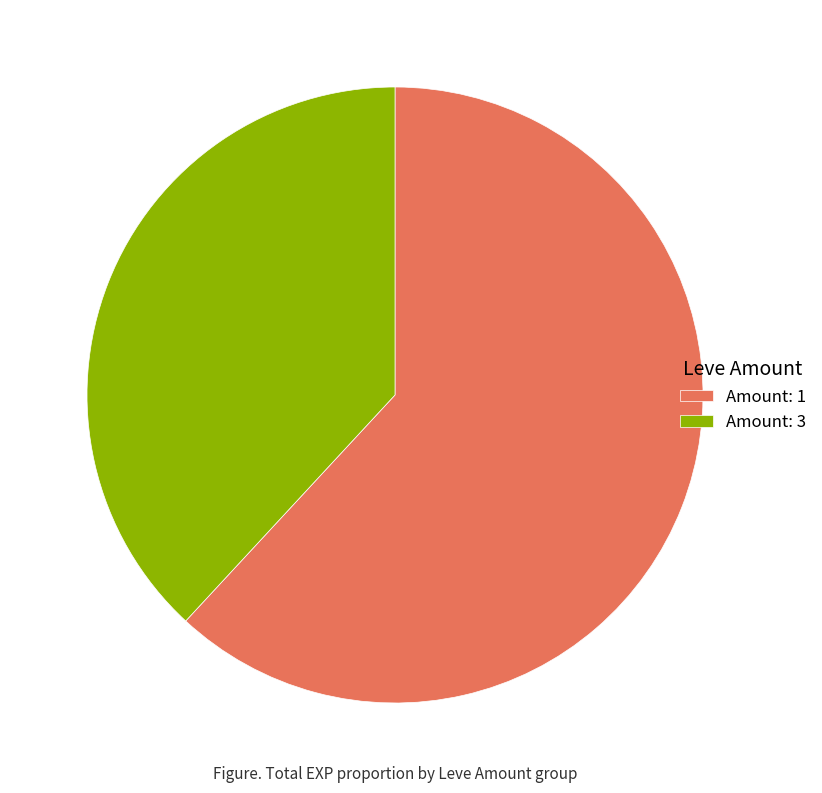

Is it true that Amount: 1 is 67% of the pie?

False